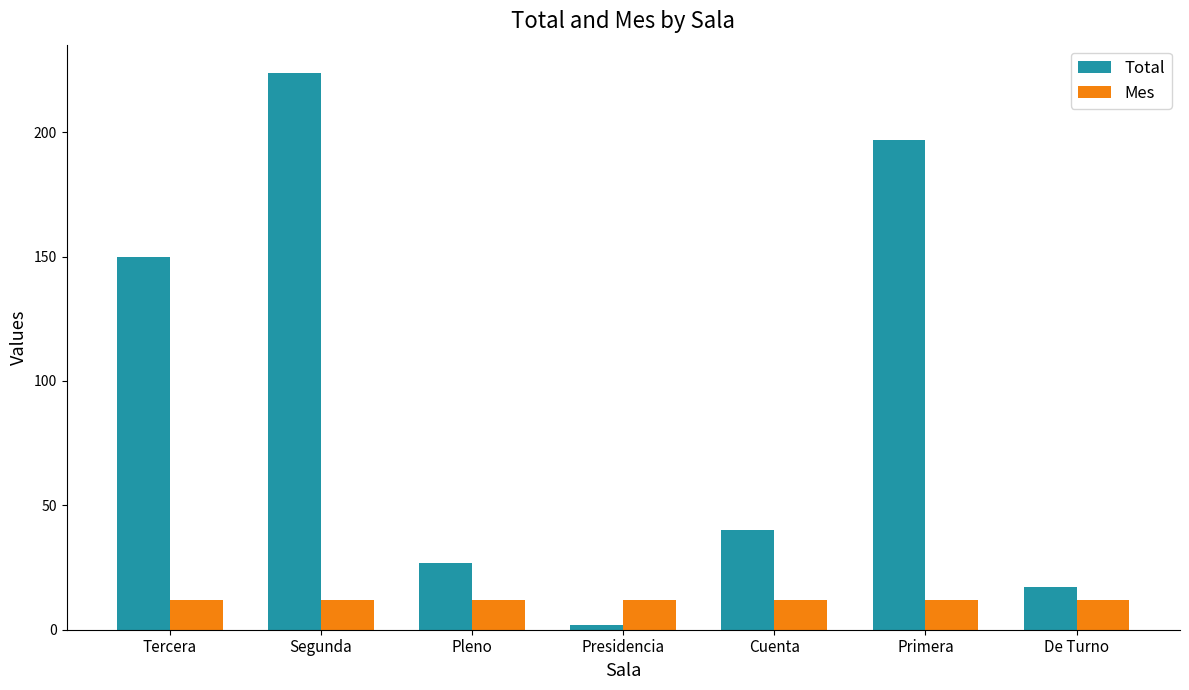

What are all the series names shown in the legend?

Total, Mes